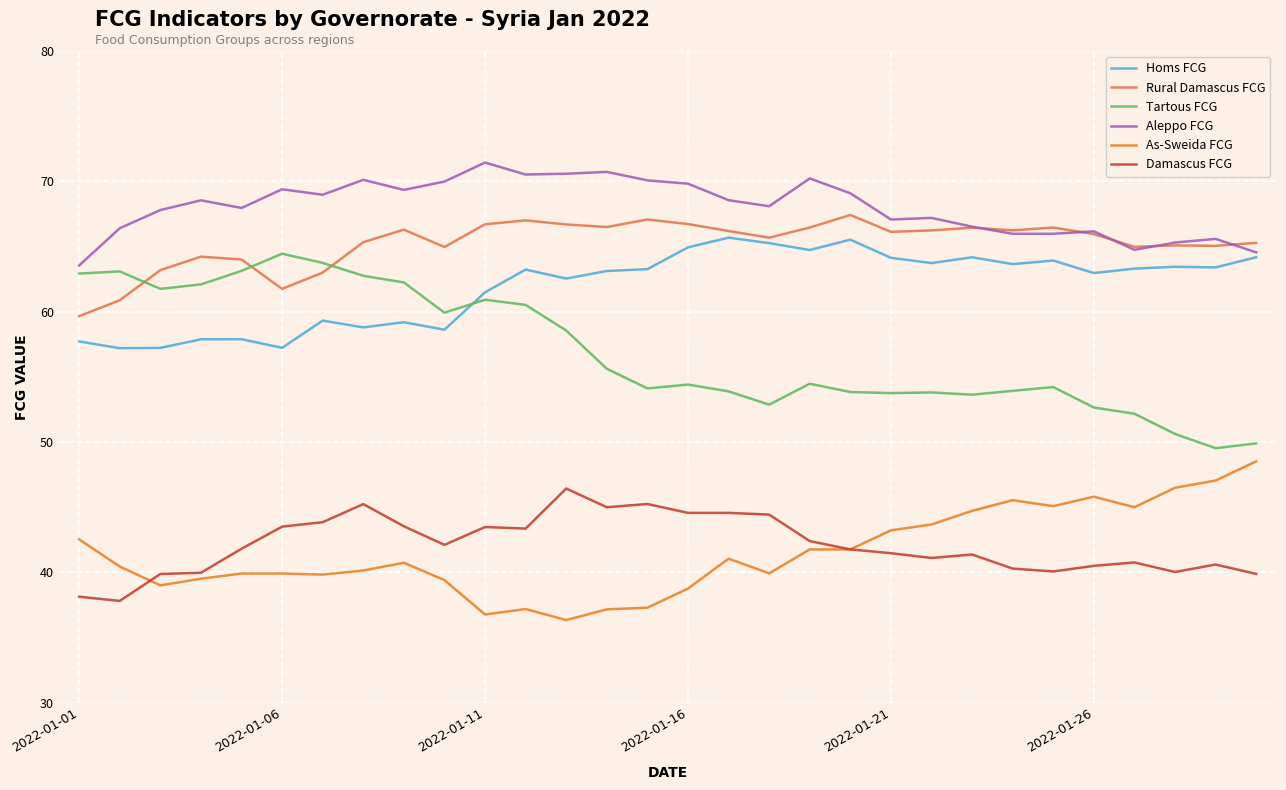

What is the smallest value displayed?

36.3